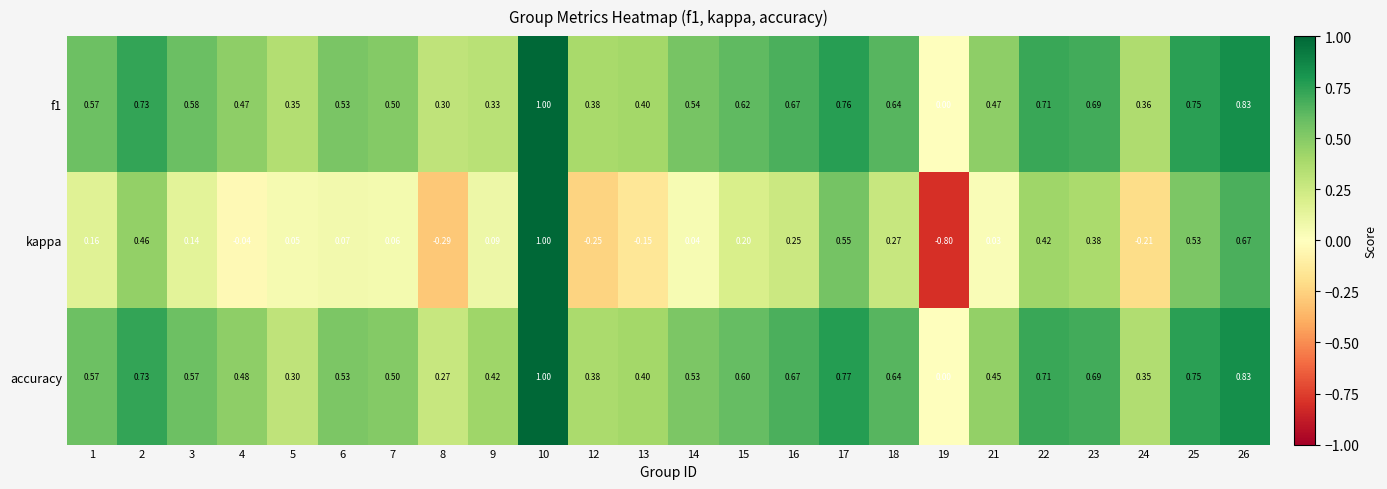

How many values in the f1 series exceed 0?

23